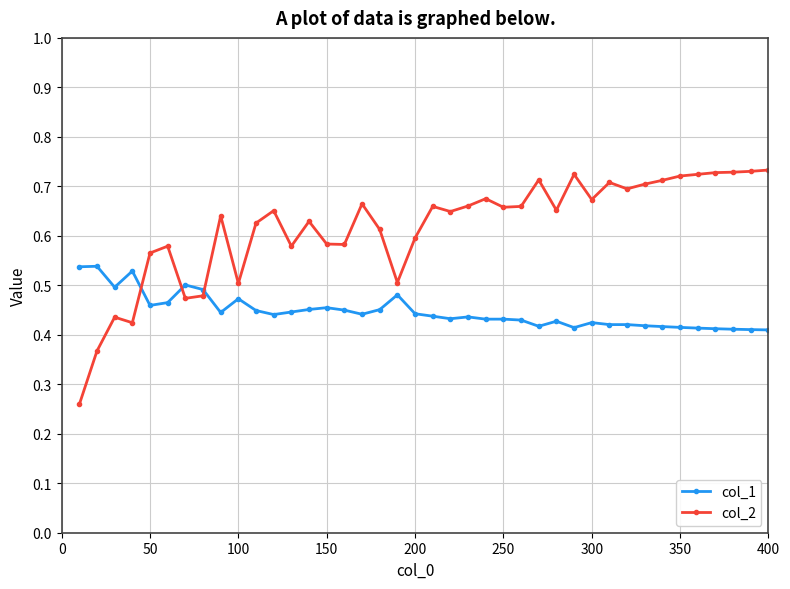

Rank the series by their maximum value, from highest to lowest.

col_2, col_1